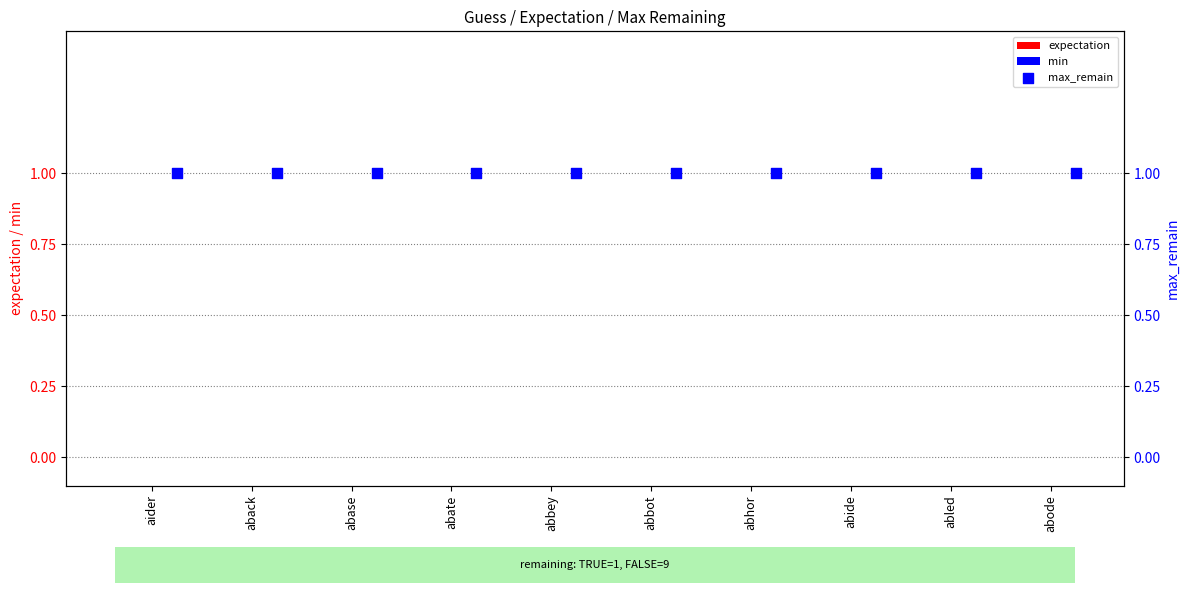

Which series contains the highest Y value?

max_remain